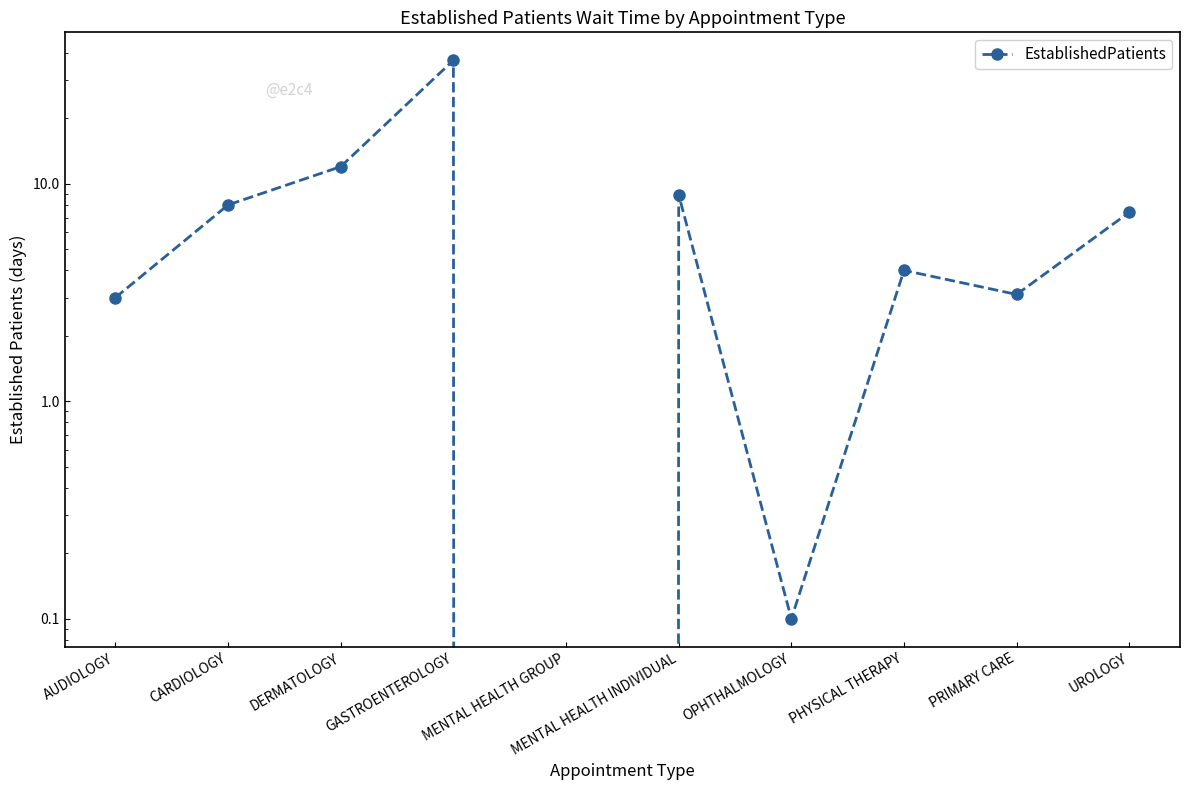

What is the sum of all values?

83.5